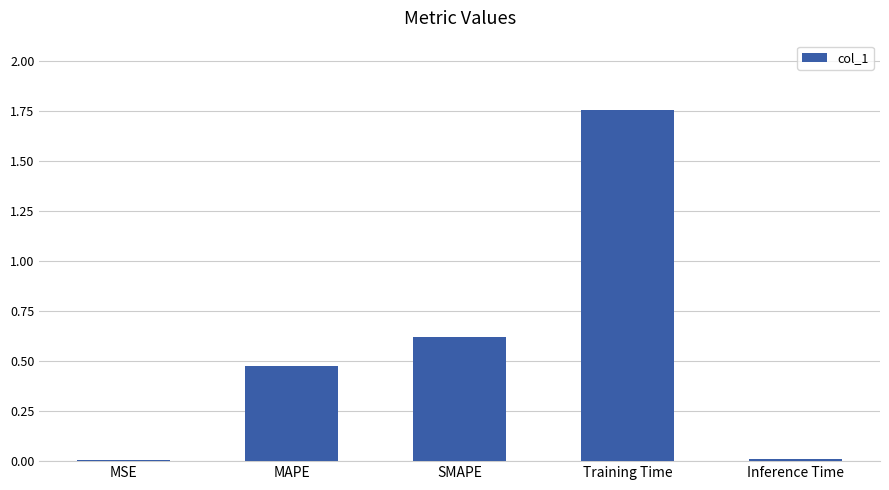

Between Training Time and MSE, which is larger?

Training Time